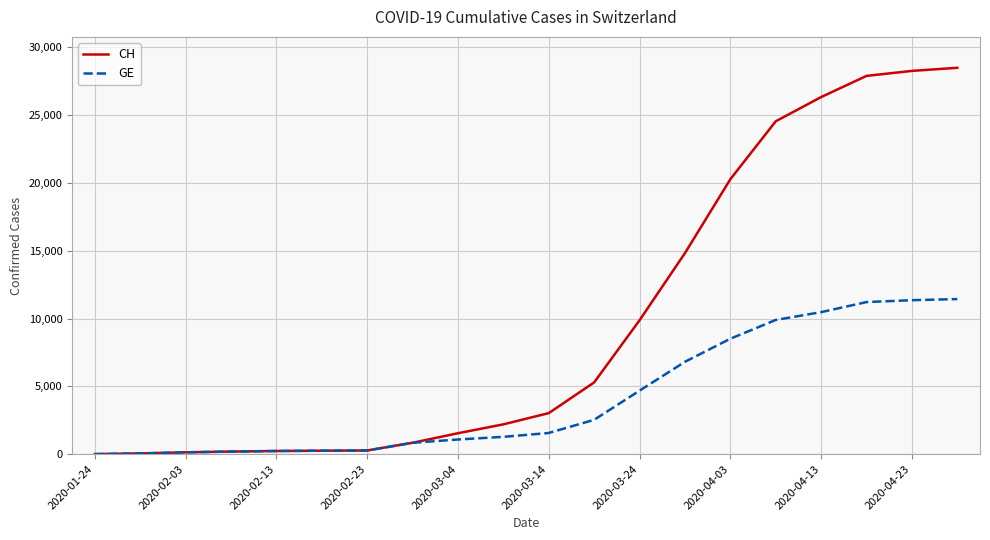

Which series has the widest spread of values?

CH